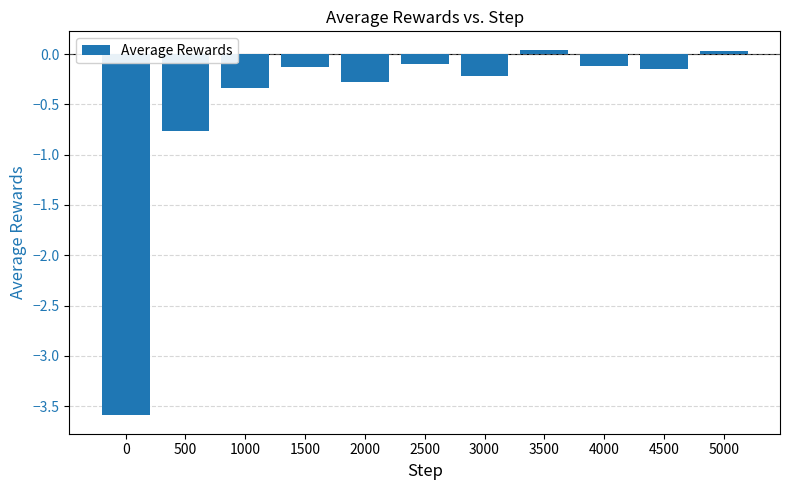

Where does the data first go above 0?

3500